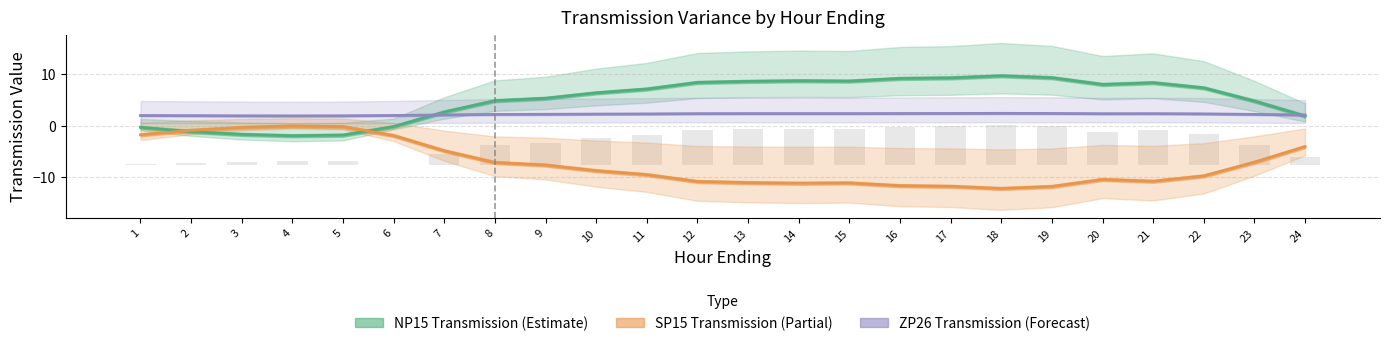

Reading left to right, extract all data points from this chart.

NP15 Transmission: -0.3	-1.1	-1.6	-1.9	-1.8	-0.1	2.7	4.9	5.3	6.4	7.1	8.4	8.6	8.7	8.7	9.2	9.3	9.7	9.3	8.0	8.4	7.4	4.8	1.9
SP15 Transmission: -1.7	-0.9	-0.3	-0.0	-0.2	-1.9	-4.8	-7.1	-7.6	-8.7	-9.5	-10.8	-11.0	-11.1	-11.1	-11.6	-11.7	-12.1	-11.8	-10.4	-10.7	-9.7	-7.0	-4.0
ZP26 Transmission: 2.0	2.0	1.9	1.9	1.9	2.0	2.1	2.2	2.2	2.3	2.3	2.4	2.4	2.4	2.4	2.4	2.4	2.4	2.4	2.4	2.4	2.3	2.2	2.1